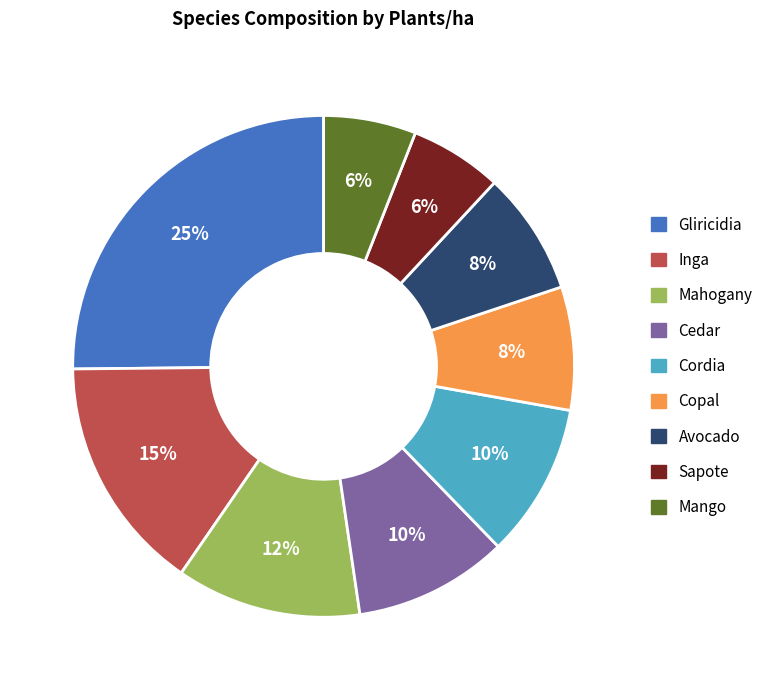

Combined, do Inga and Cordia account for over 50%?

No